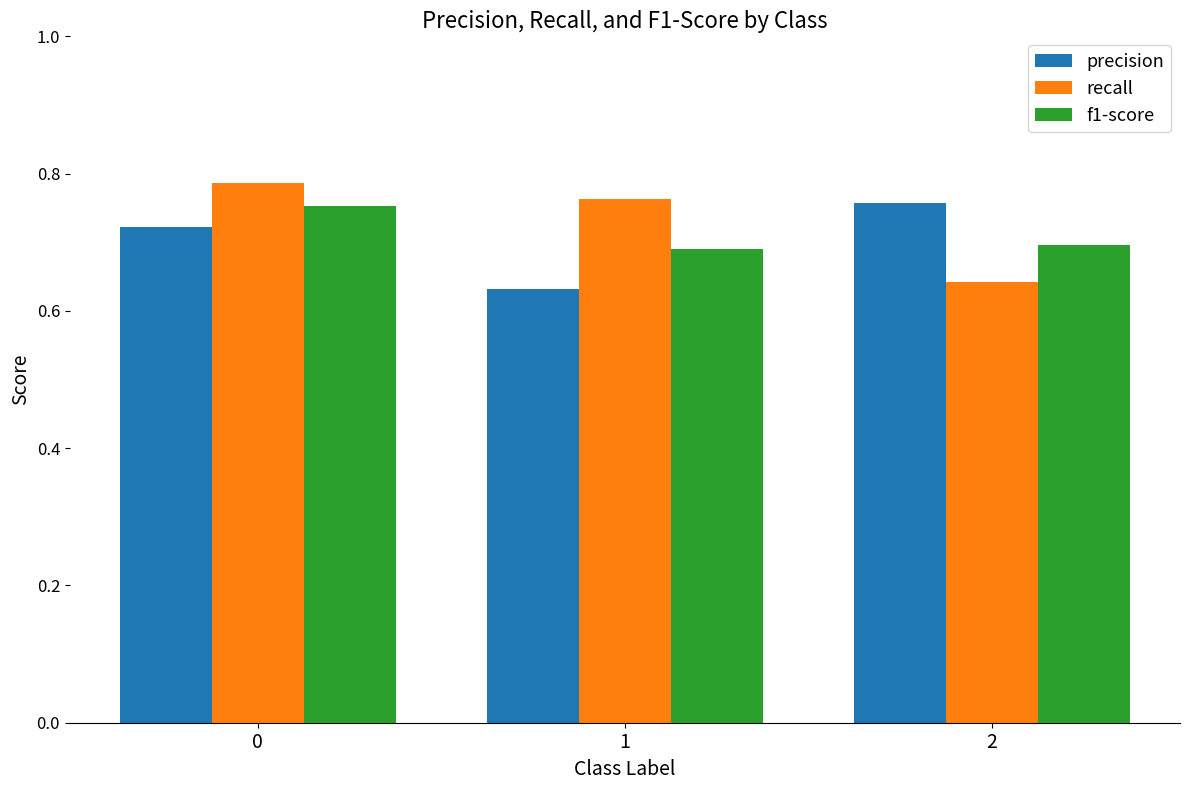

Count the f1-score values in the range 0 to 1.

3